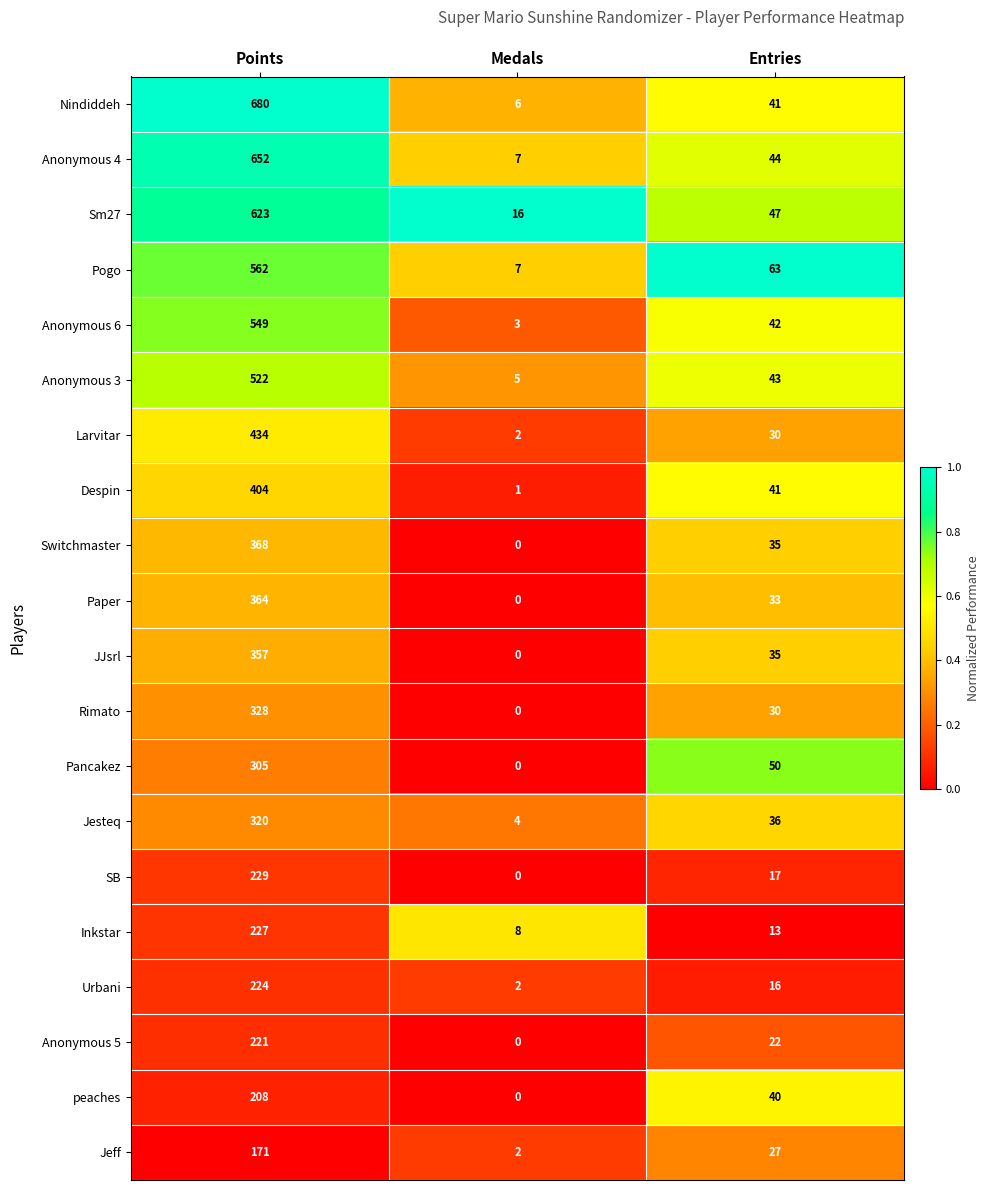

What is the greatest value displayed?

680